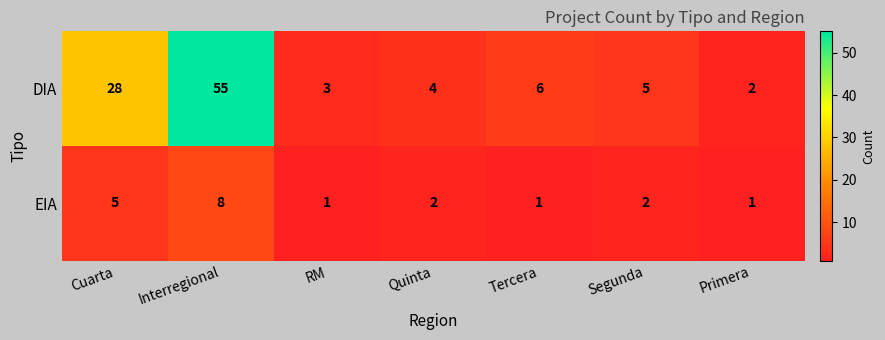

Rank the series at Tercera from lowest to highest value.

EIA, DIA